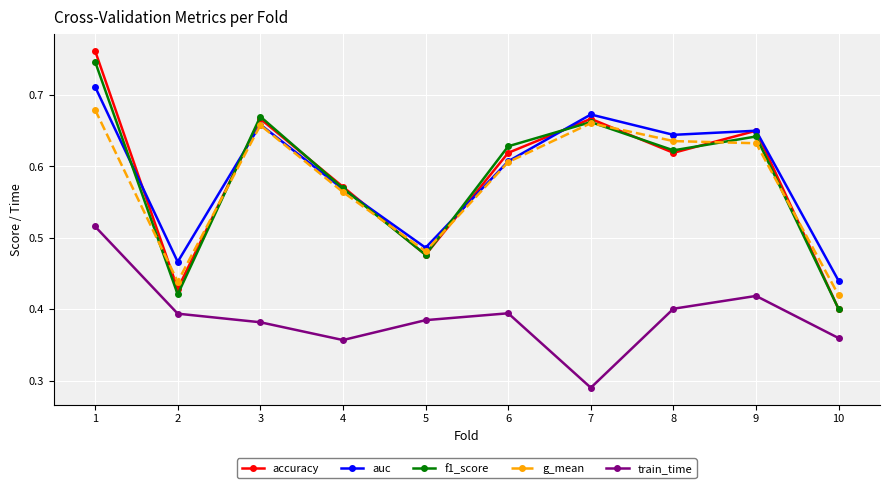

How many lines are shown in the chart?

5